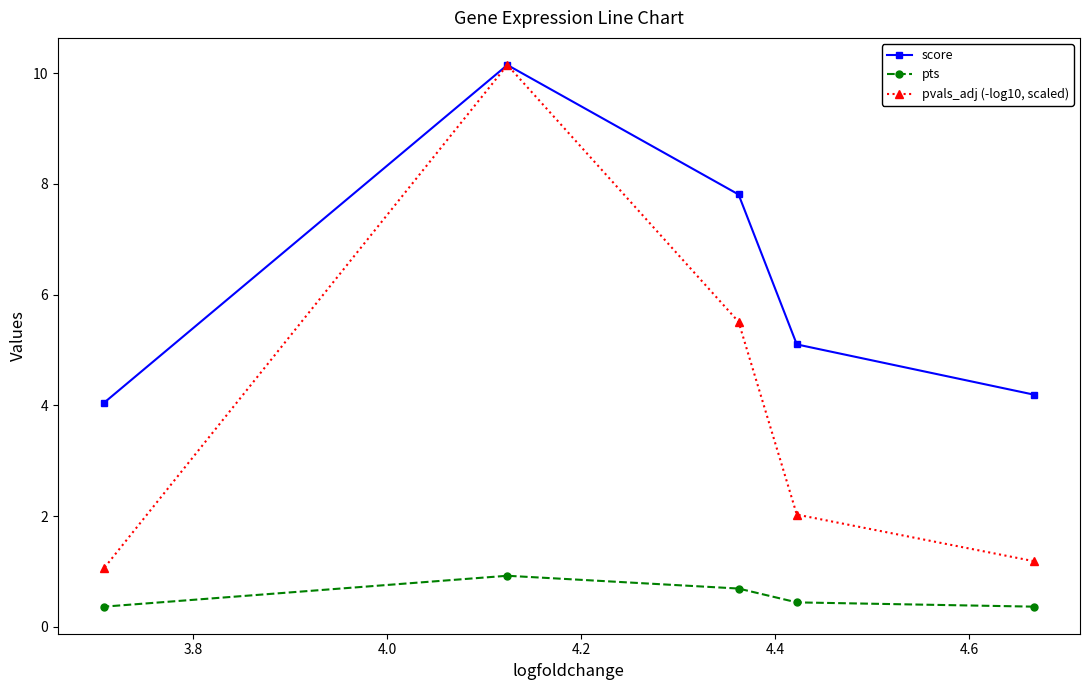

Which series has the largest total across all categories?

score